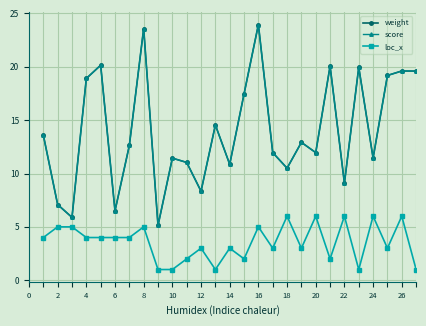

What is the difference between the second highest and second lowest values in the loc_x series?

5.0